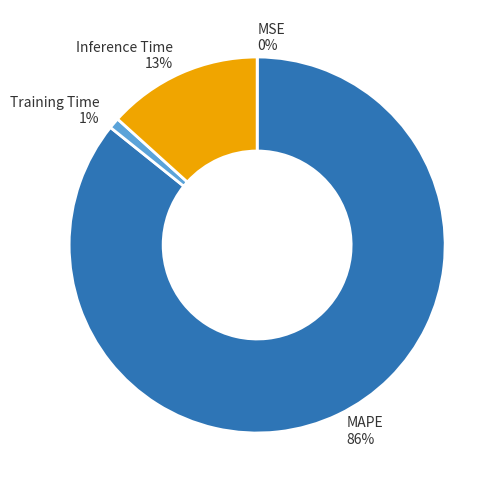

To the nearest percent, what portion does MAPE represent?

86%